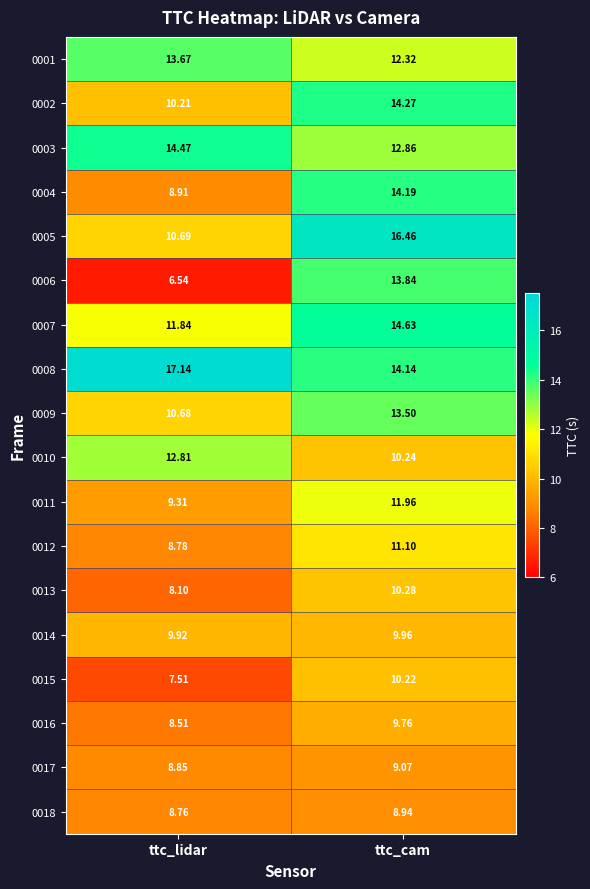

At which label does 0013 first exceed 10?

ttc_cam